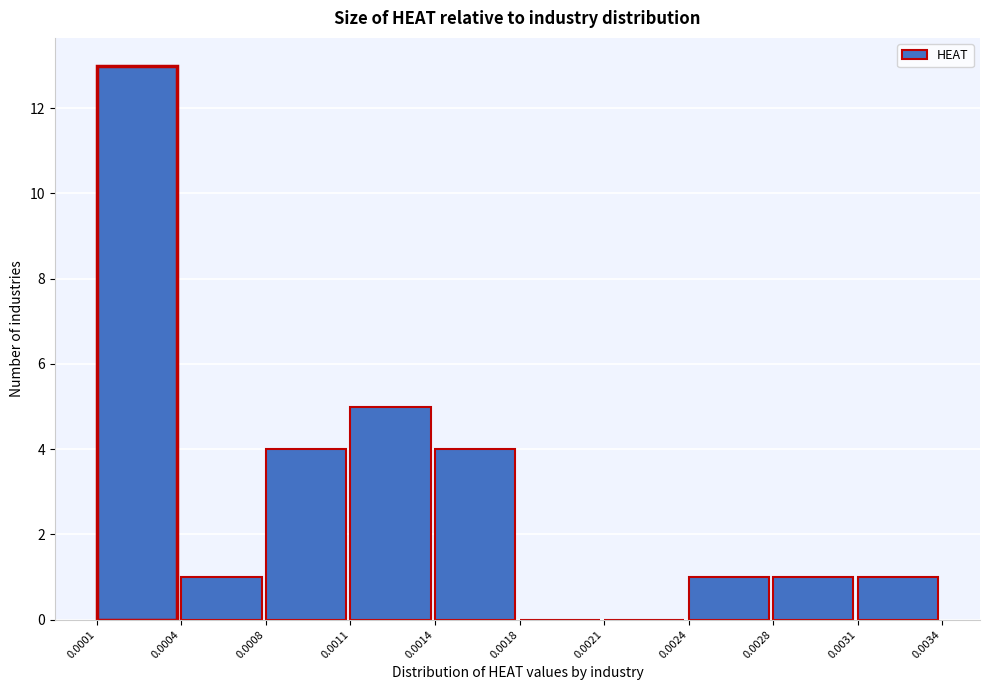

Reading right to left, what are all the values shown in this chart?

0.0031=1	0.0028=1	0.0024=1	0.0021=0	0.0018=0	0.0014=4	0.0011=5	0.0008=4	0.0004=1	0.0001=13